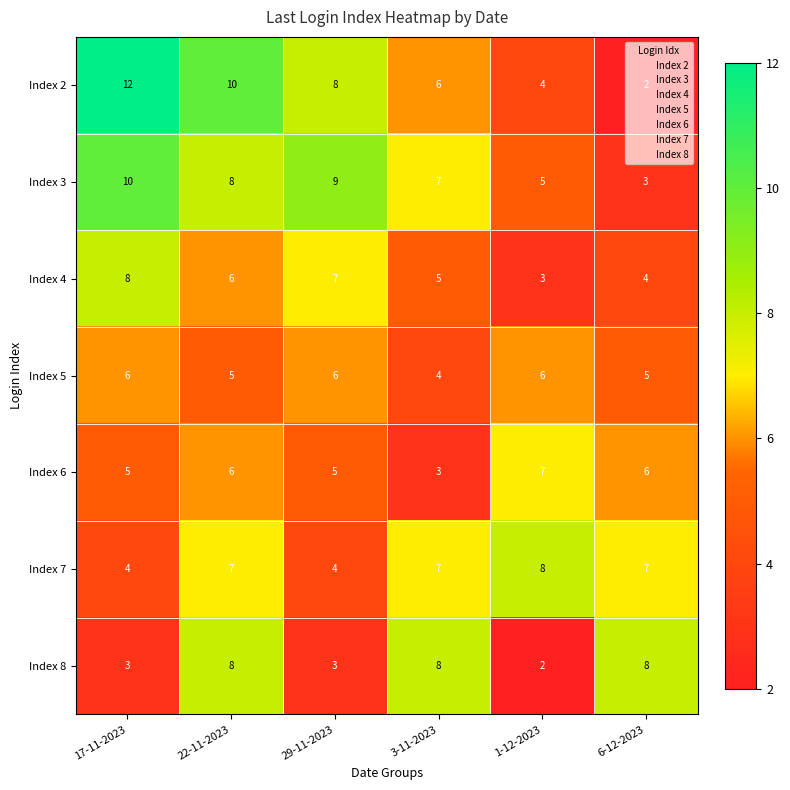

Which series has the widest spread of values?

Index 2